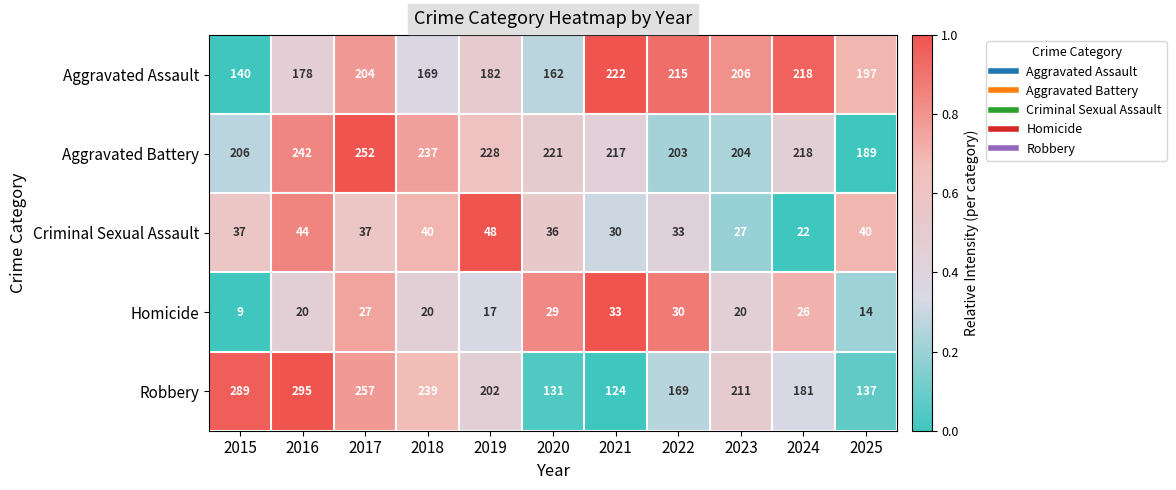

Which series has the largest total across all categories?

Aggravated Battery